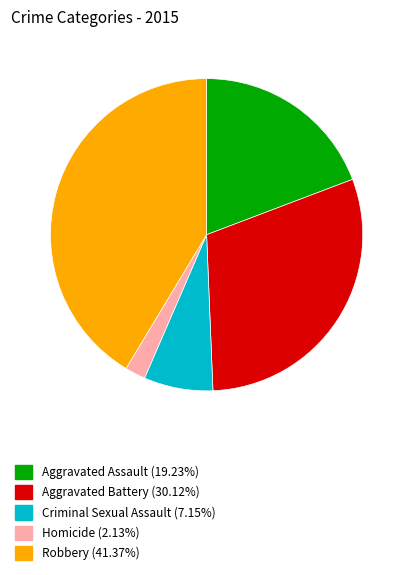

Is there any slice that represents more than half of the pie?

No